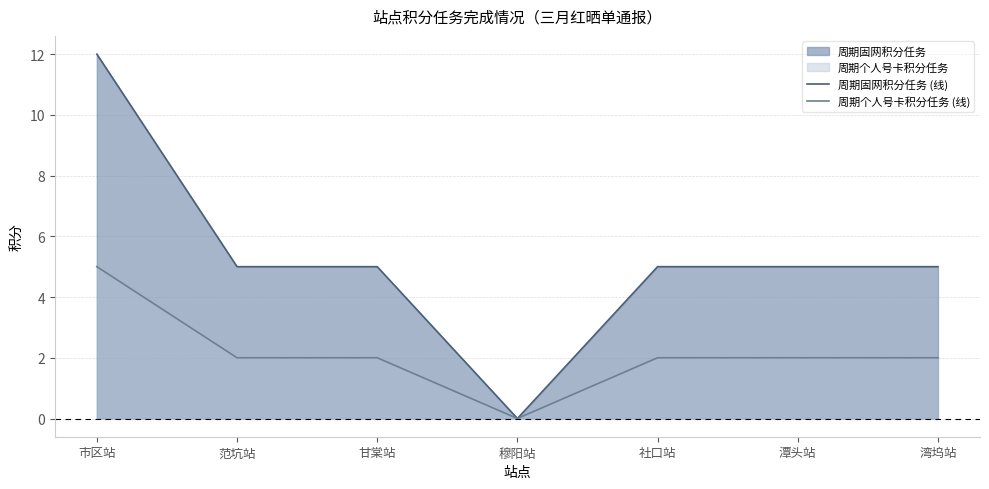

Rank the series by their average value, from highest to lowest.

周期固网积分任务 (线), 周期个人号卡积分任务 (线)